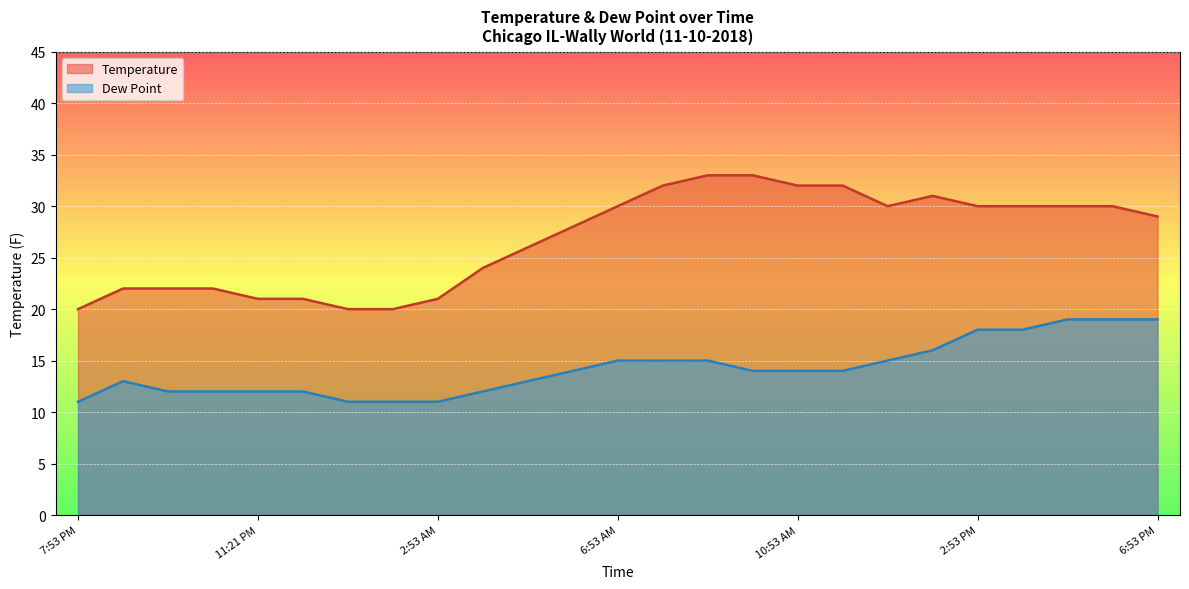

The value of Temperature at 8:53 PM is 22. True or false?

True